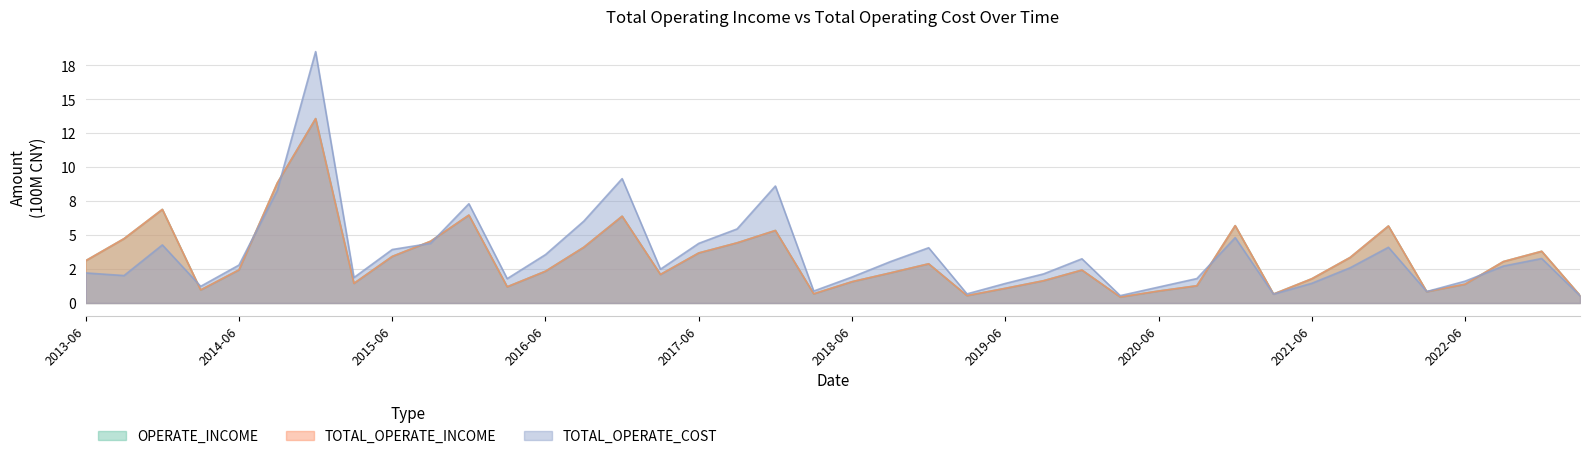

In TOTAL_OPERATE_COST, how many points are lower than both neighbors (excluding endpoints)?

10